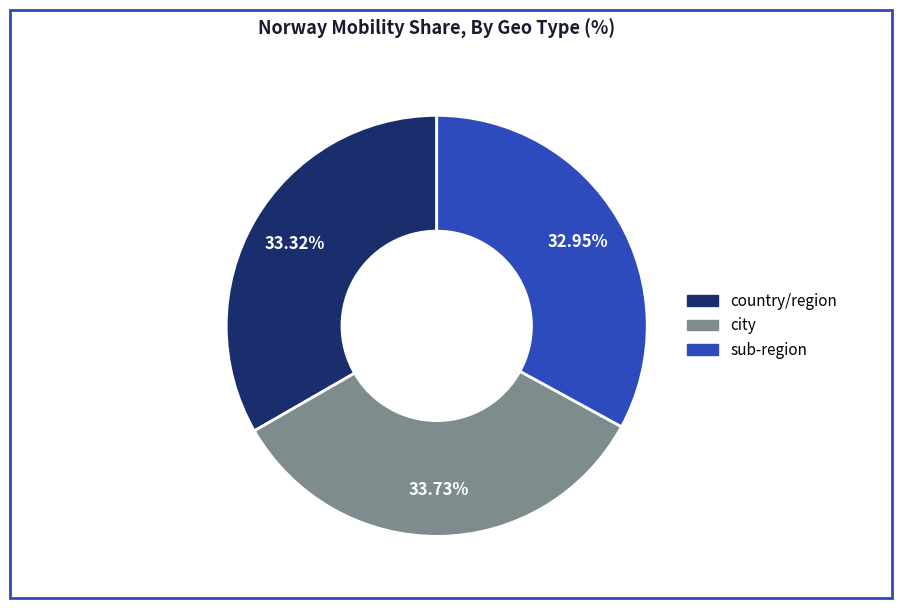

Does country/region account for over 50% of the chart?

No